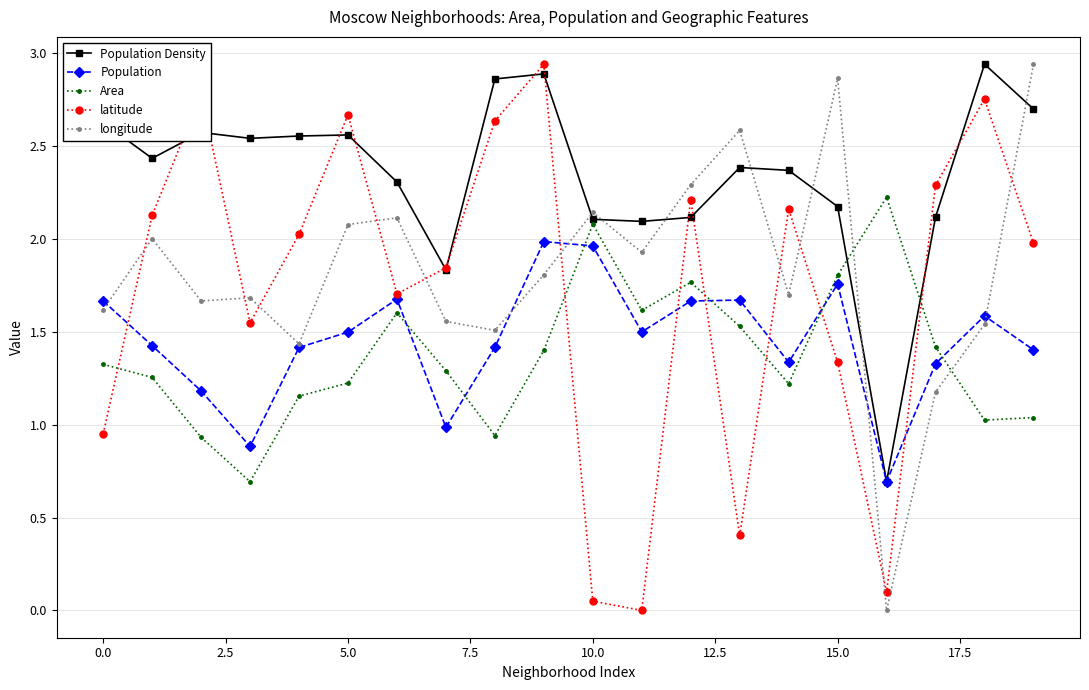

What is the value of the latitude point at the 6th from the left?

2.7